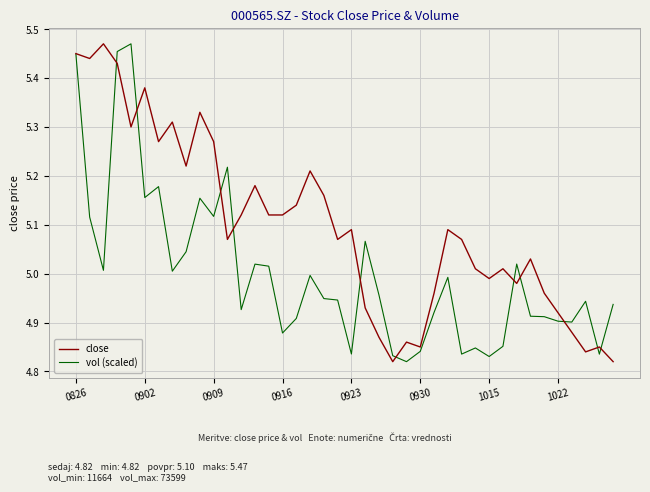

What are all the series names shown in the legend?

close, vol (scaled)